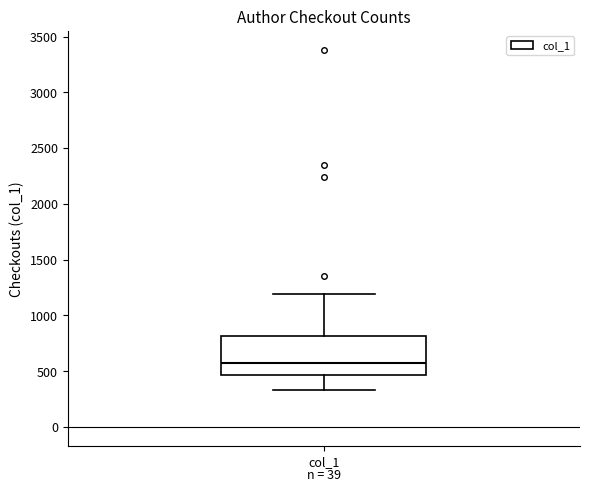

Where does the lower whisker of the box for col_1 end on the y-axis? The values are not printed on the chart, so give them approximately, as read against the axis.

350